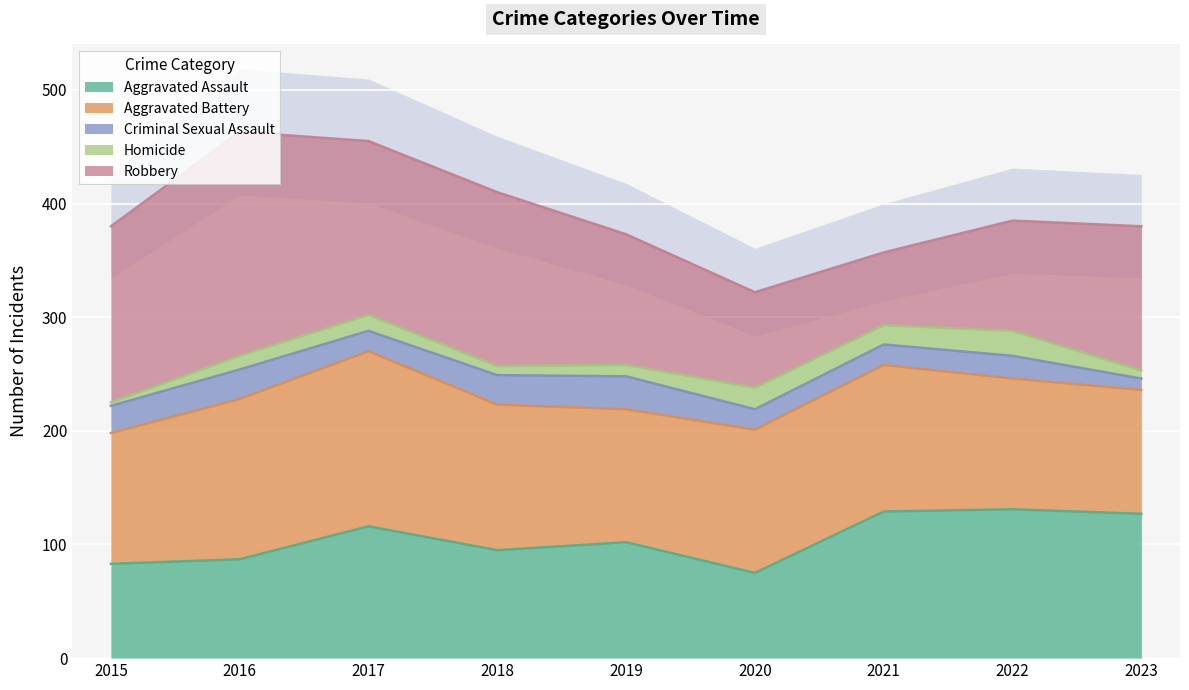

Between 2020 and 2016, which is larger?

2016